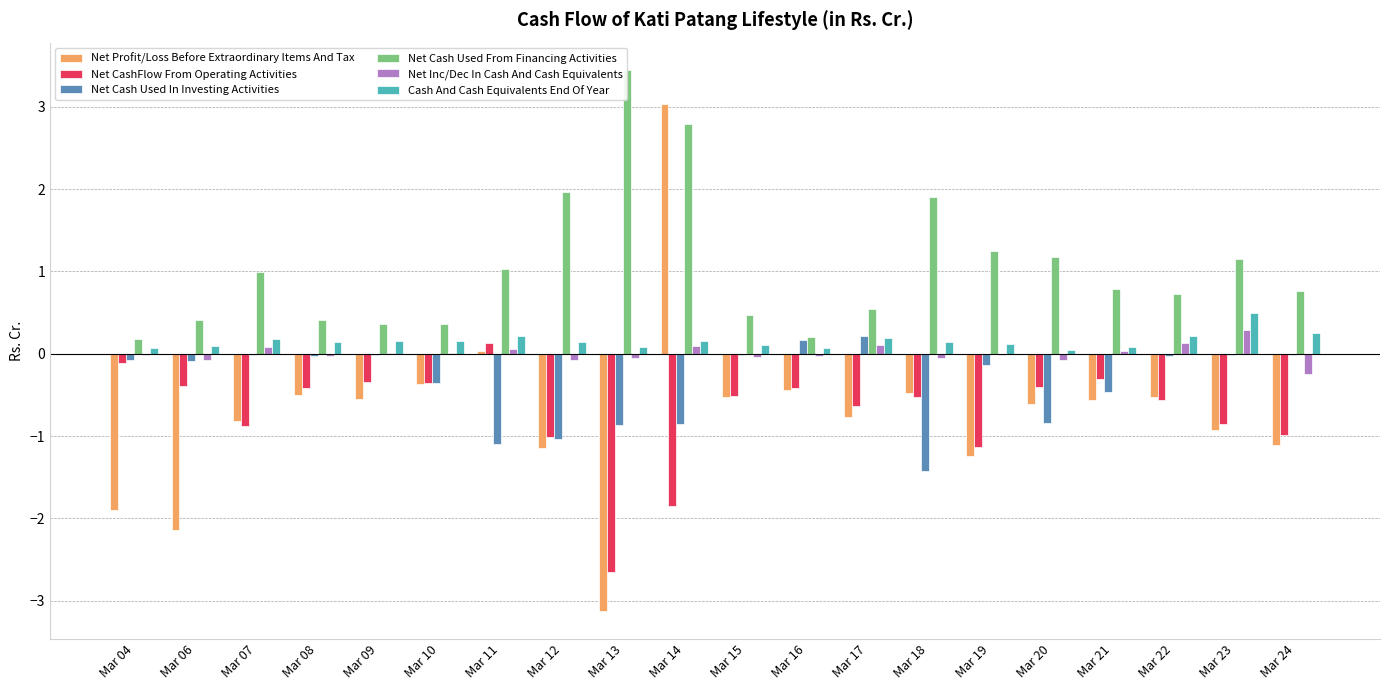

Is it true that Net Profit/Loss Before Extraordinary Items And Tax equals -1.9 at Mar 24?

False